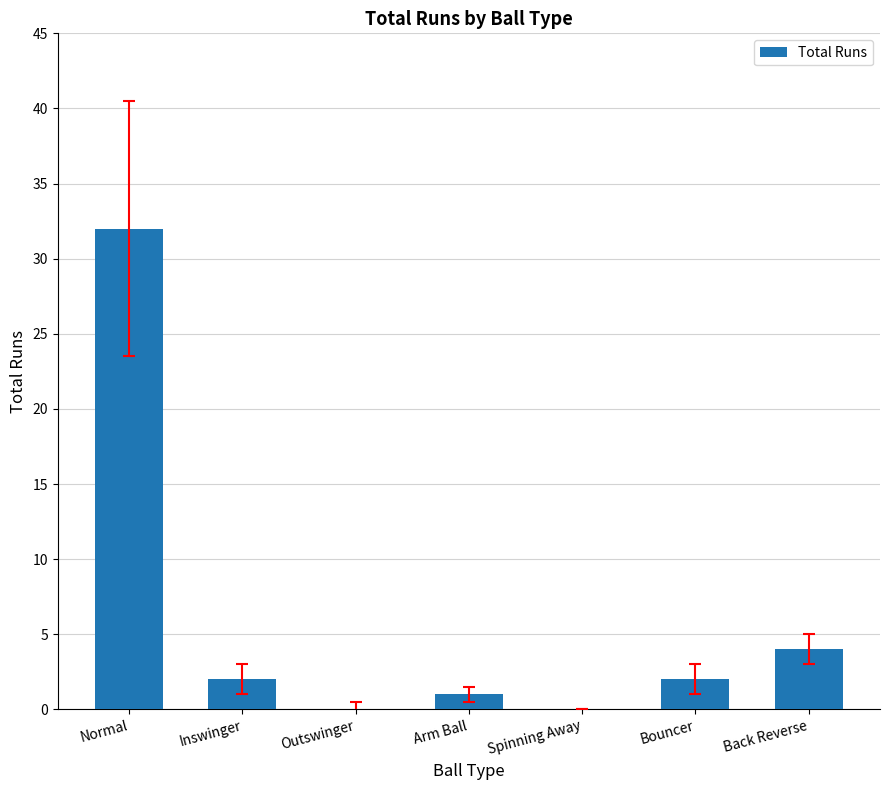

What is the sum of all values?

41